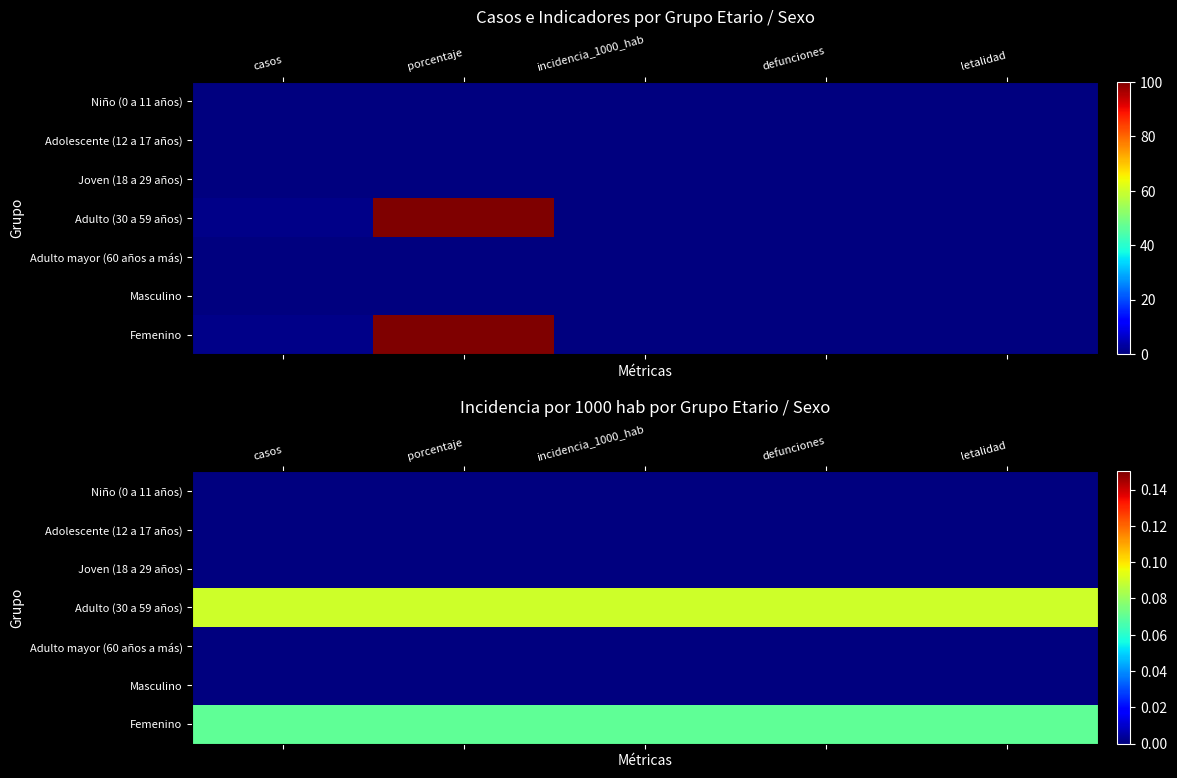

Is it true that Adulto mayor (60 años a más) equals 0.0 at defunciones?

True